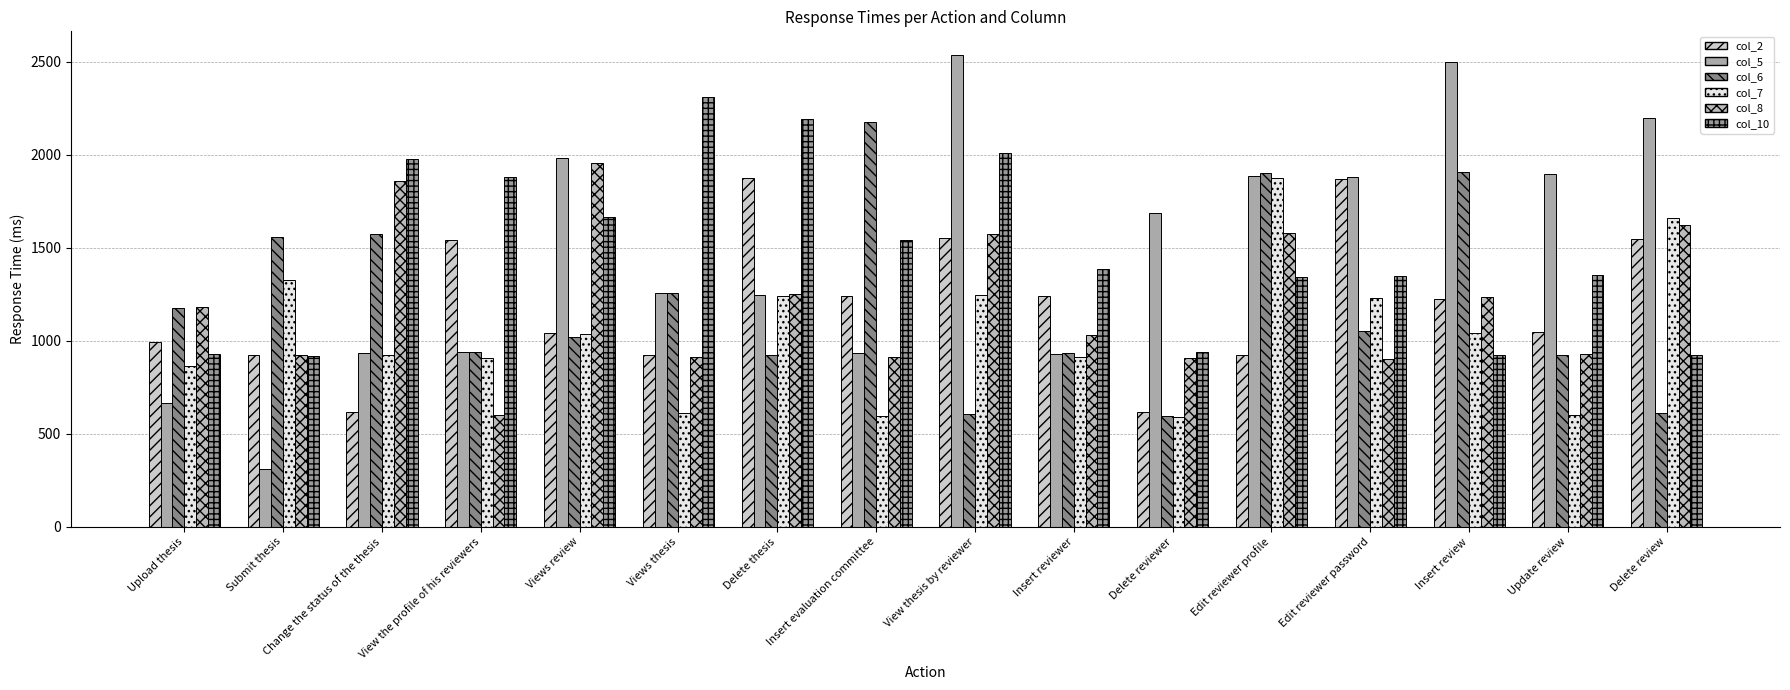

What is the label of the 14th bar from the right?

Change the status of the thesis